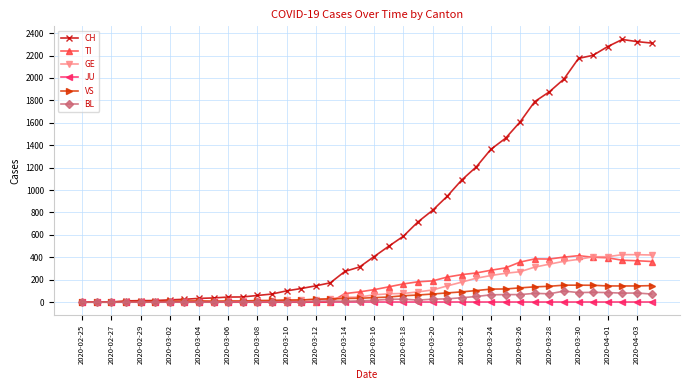

True or false: BL has more than 1 points higher than both neighbors.

True